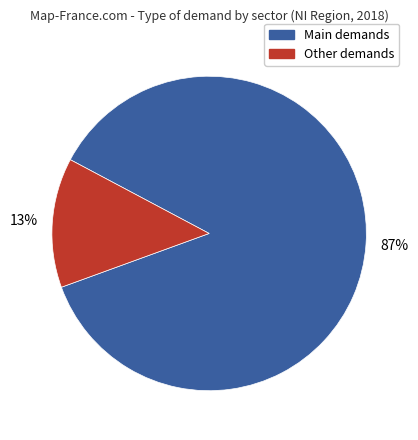

To the nearest percent, what is the average slice percentage?

50%